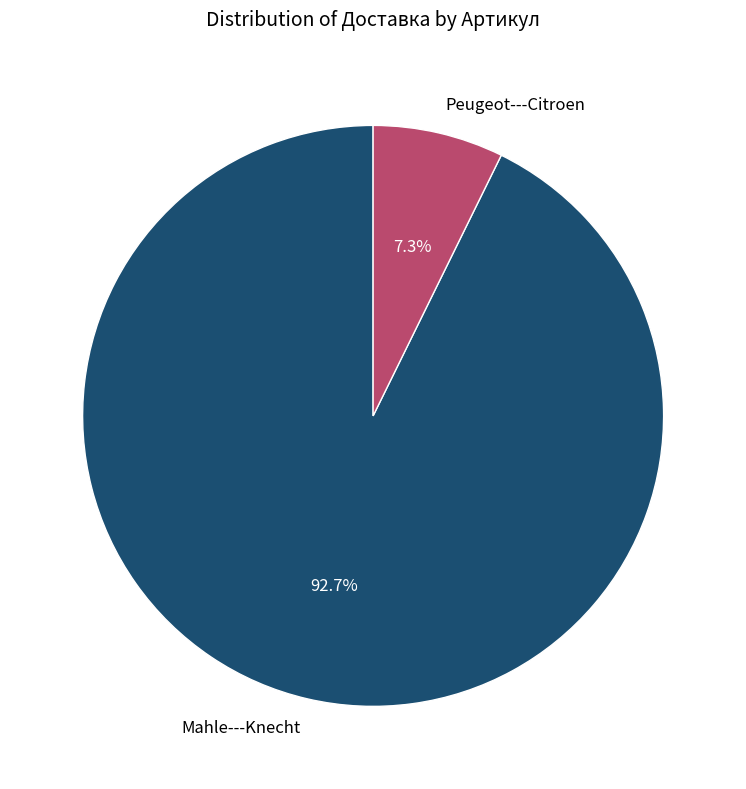

Between Mahle---Knecht and Peugeot---Citroen, which is larger?

Mahle---Knecht